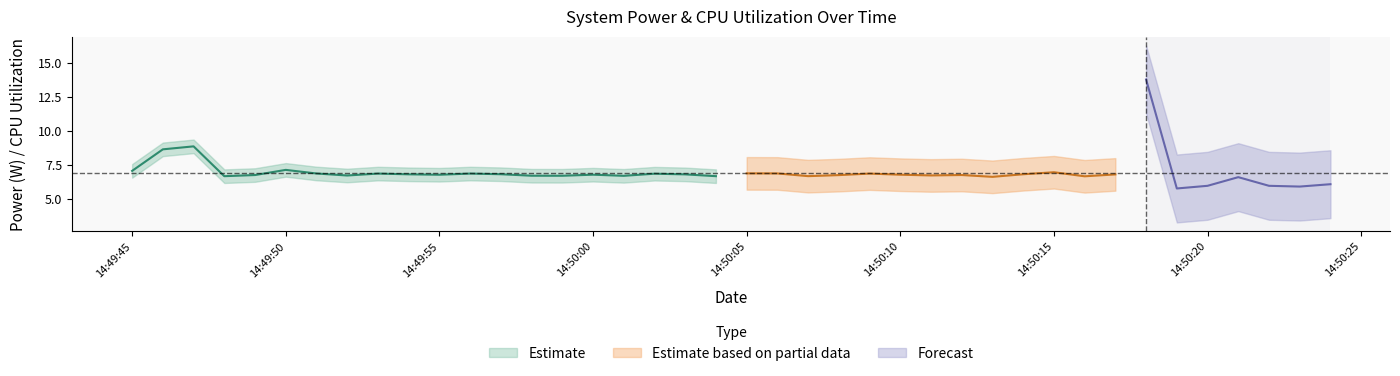

True or false: Total Power has more than 0 interior local peaks.

True